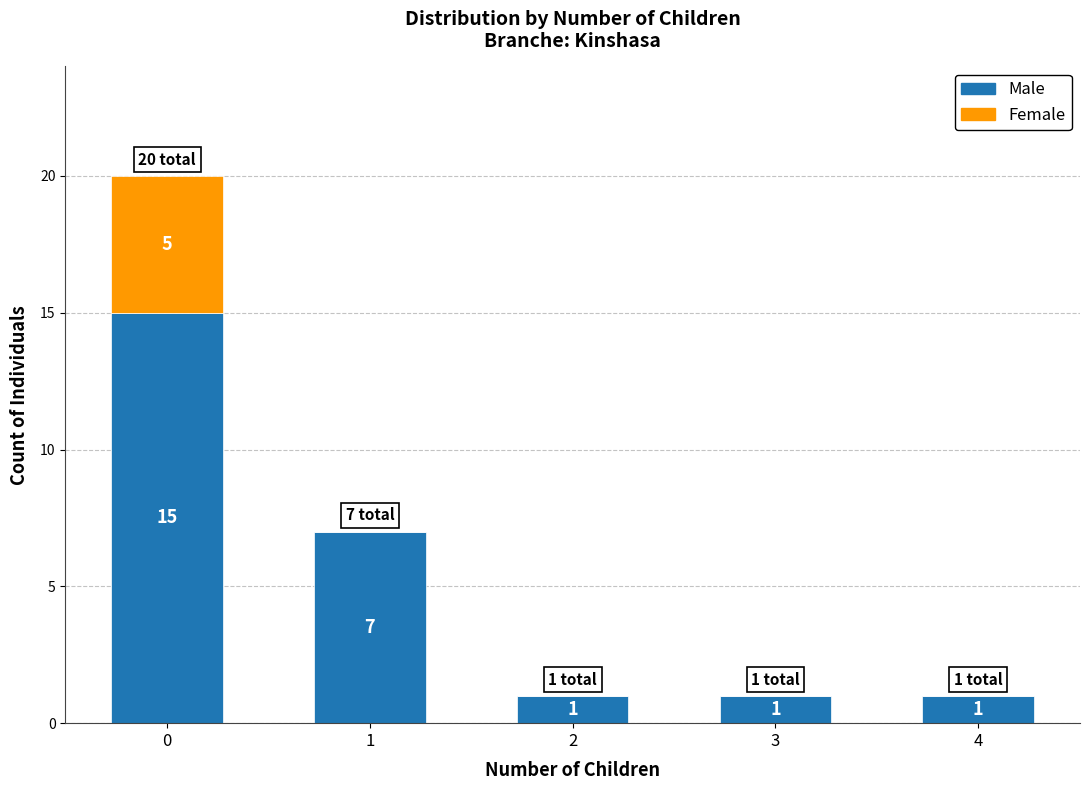

Reading right to left, list the values for the Male series.

4=1	3=1	2=1	1=7	0=15